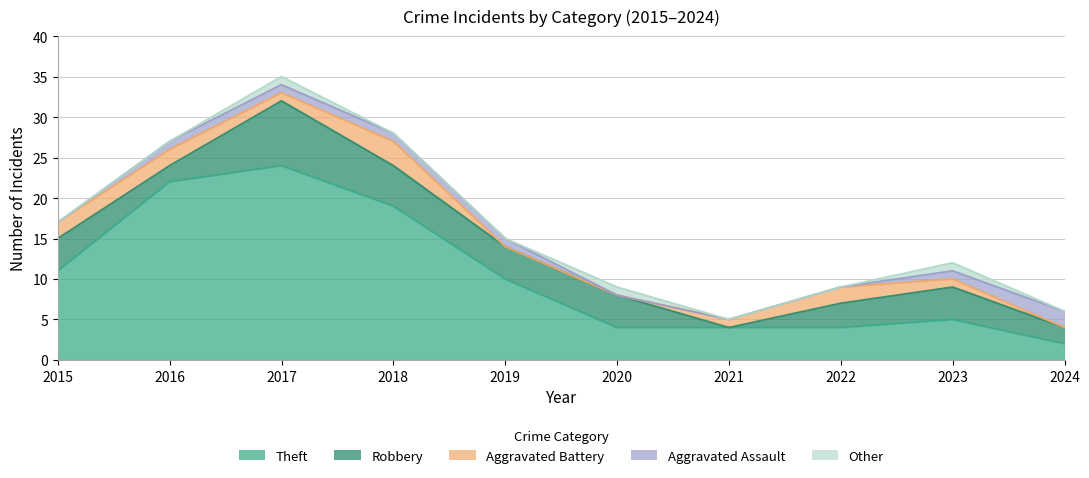

Which category has the lowest value in the Aggravated Battery series?

2019